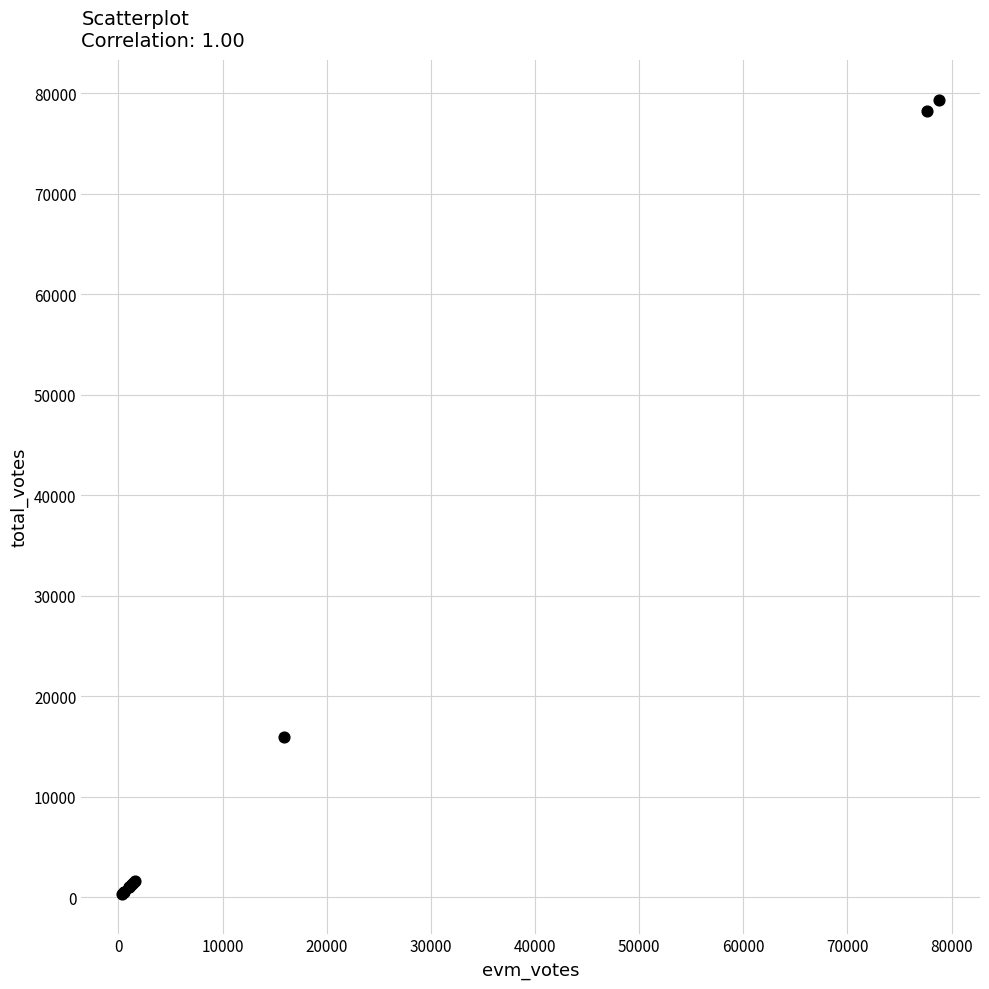

What Y value in the scatter plot is closest to 39860?

15975